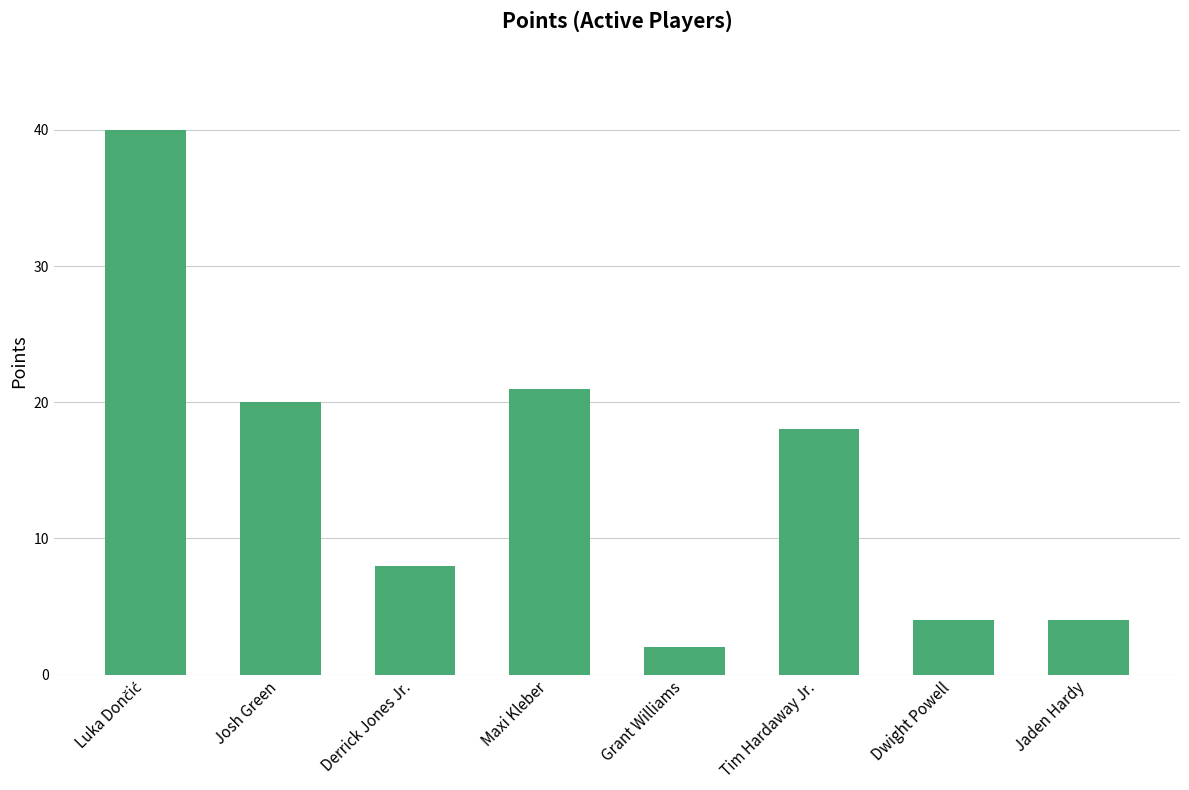

Reading left to right, what are all the values shown in this chart?

40	20	8	21	2	18	4	4